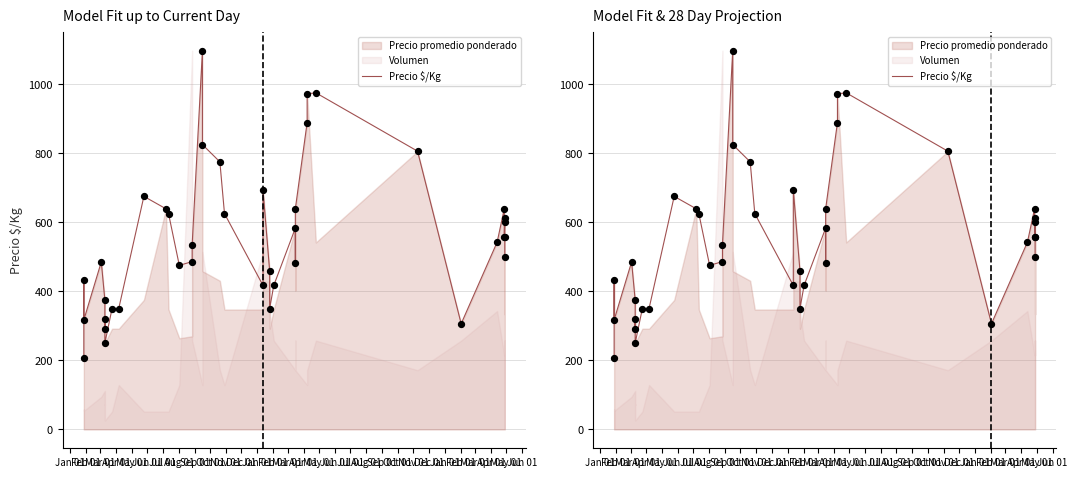

Approximately how many times larger is the value at Feb 01 compared to Dec 01?

0.7